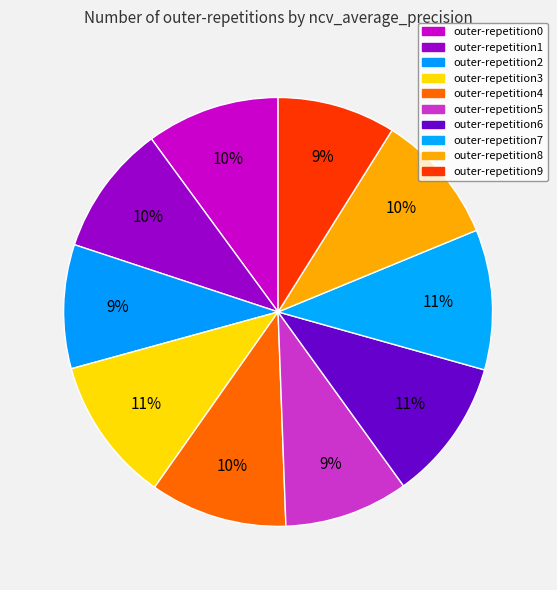

To the nearest percent, what is the combined percentage of outer-repetition3 and outer-repetition9?

20%